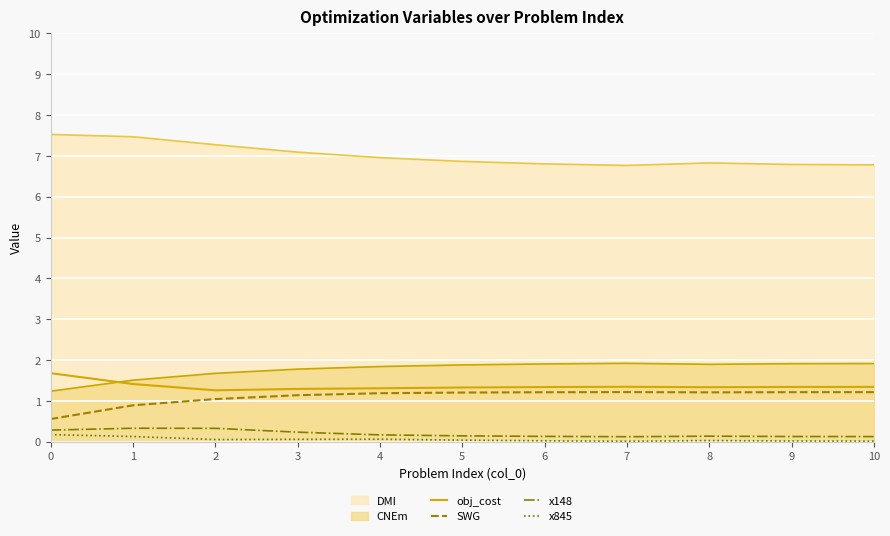

How many series are shown in this chart?

6